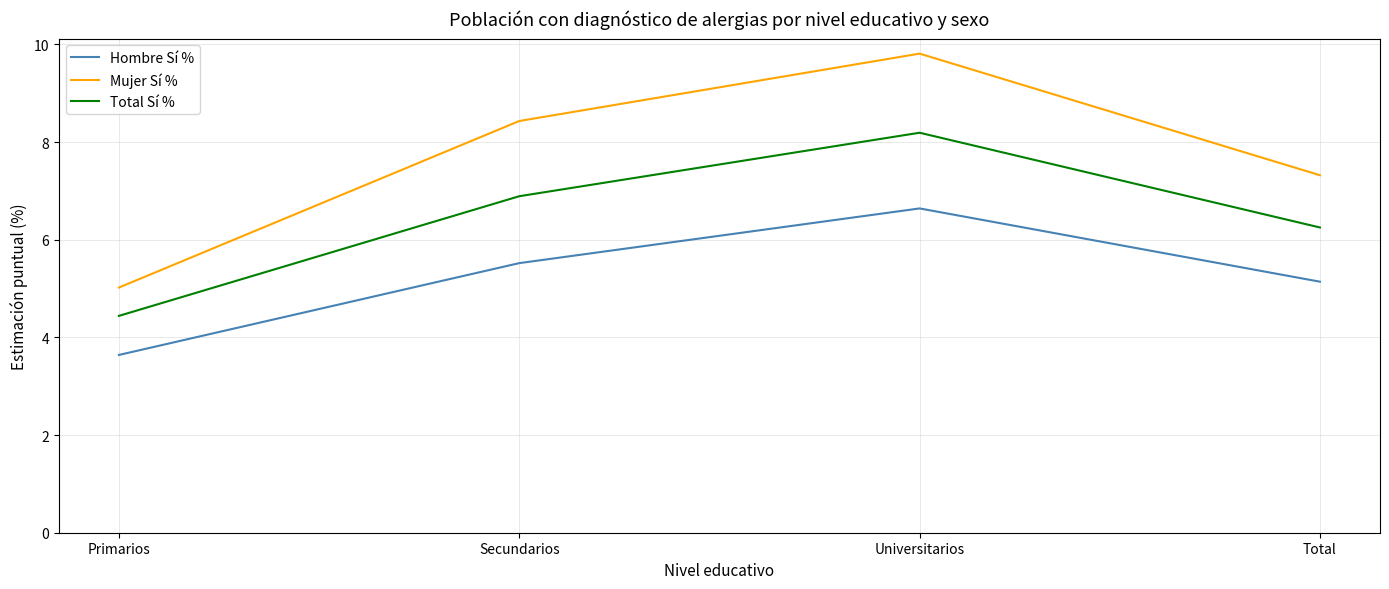

True or false: Mujer Sí % and Hombre Sí % cross at least once.

False